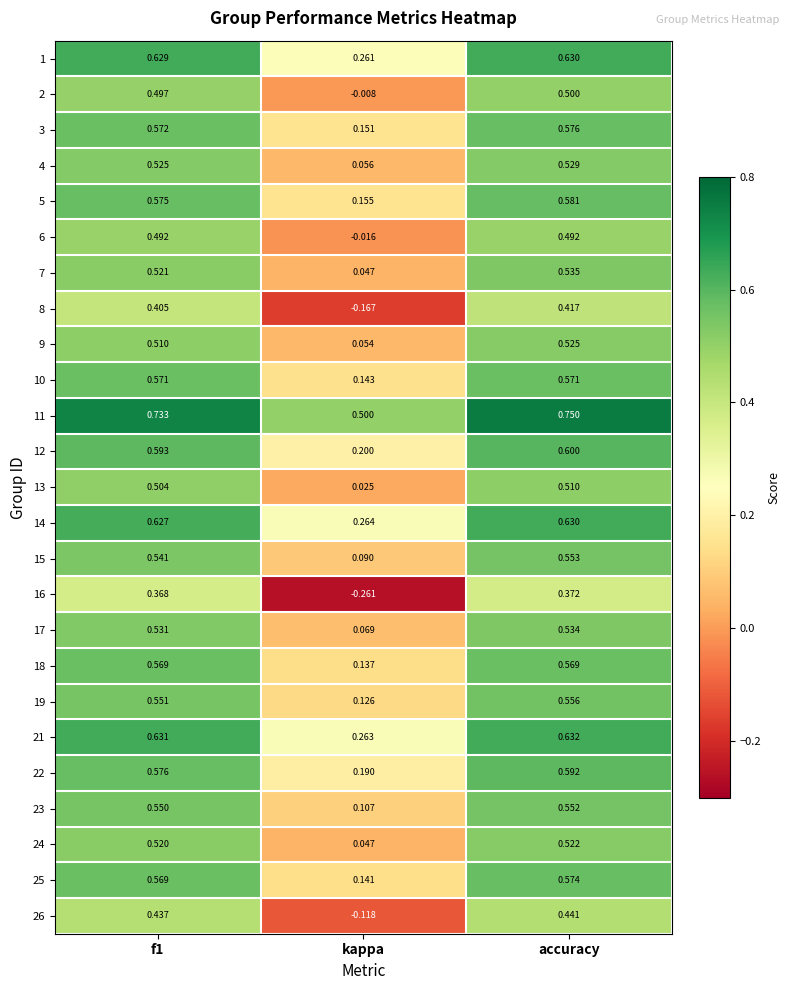

Which series has the largest total across all categories?

11